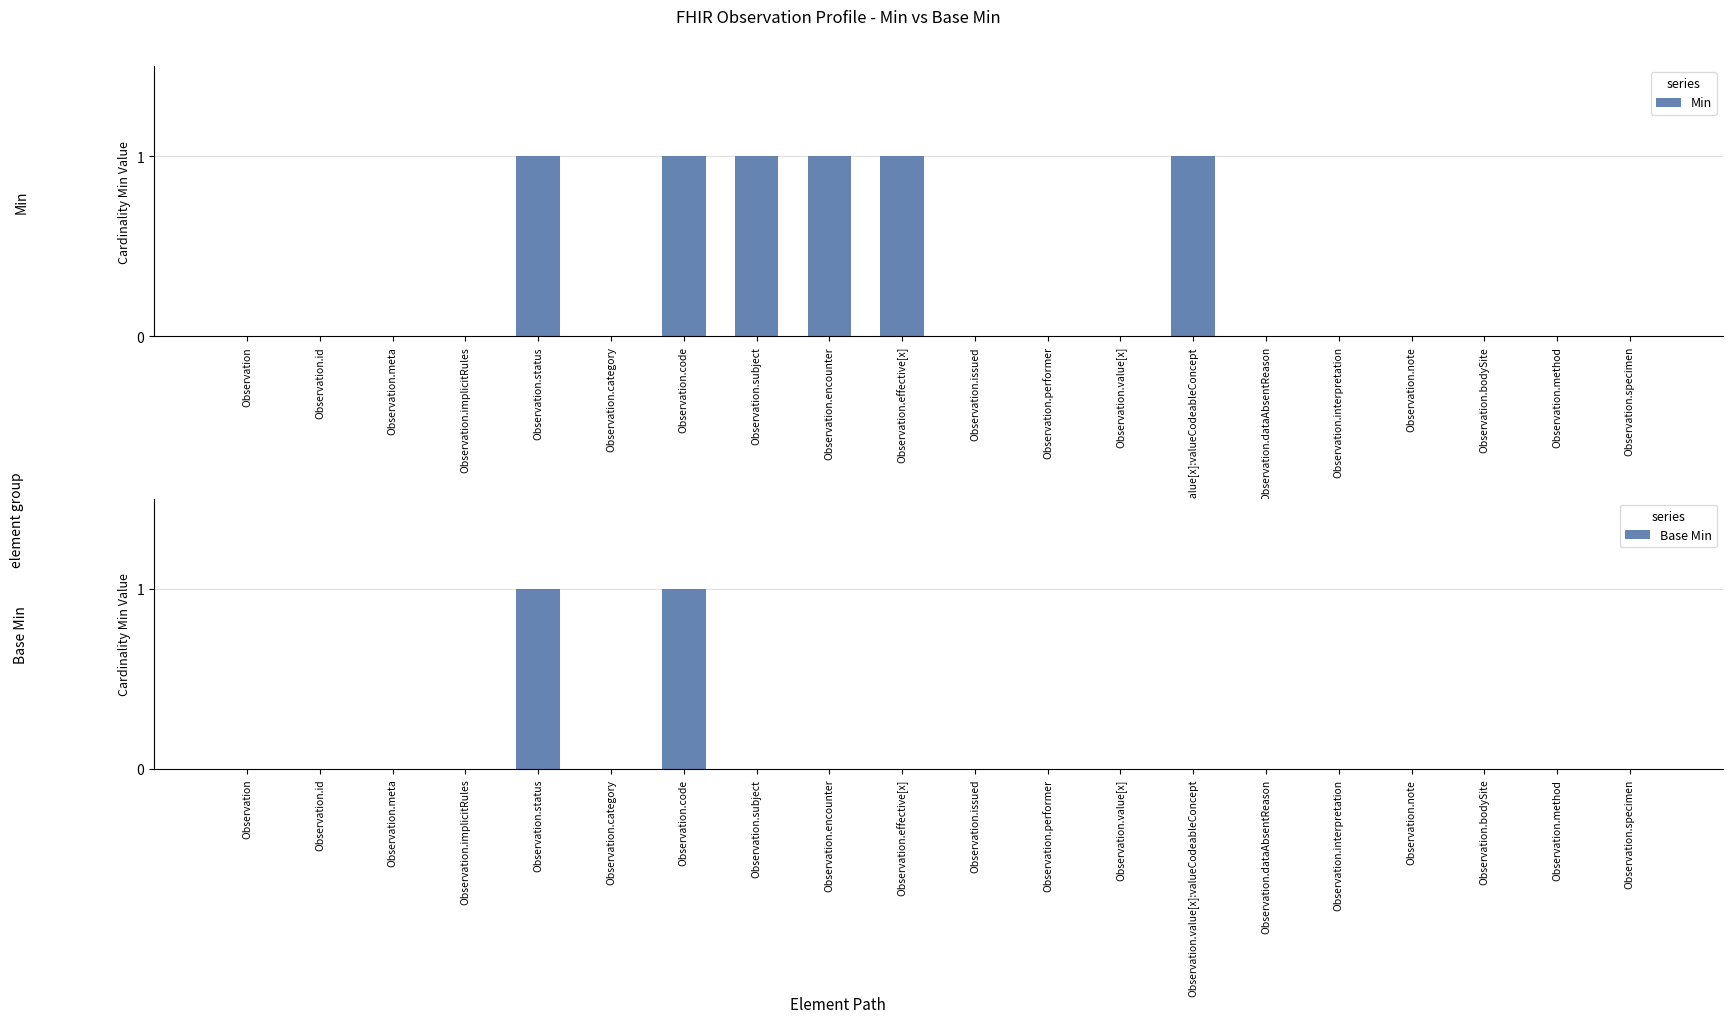

What position from the left is Observation.id?

2